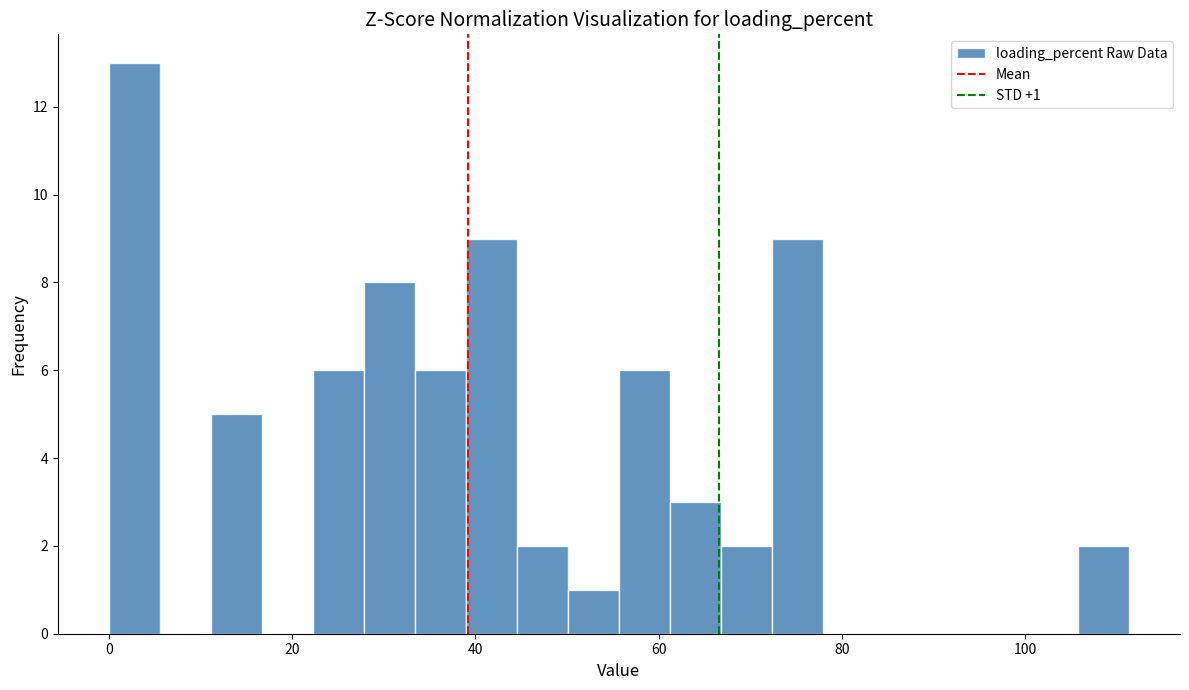

Read against the x-axis, roughly where is the centre of the tallest bar?

2